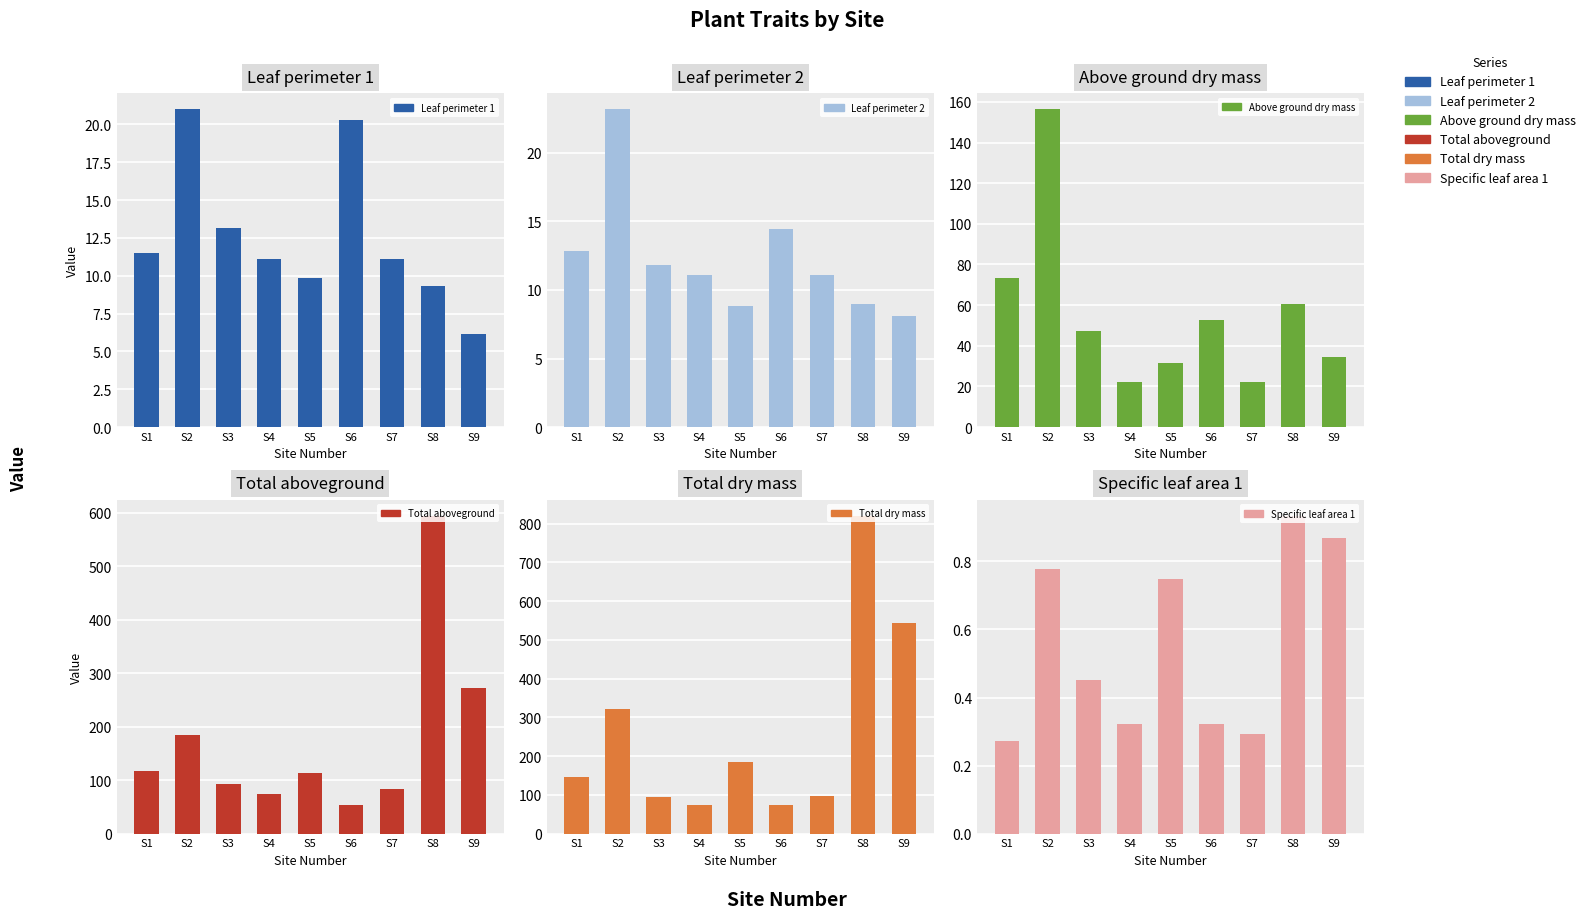

Does the chart contain any negative values?

No